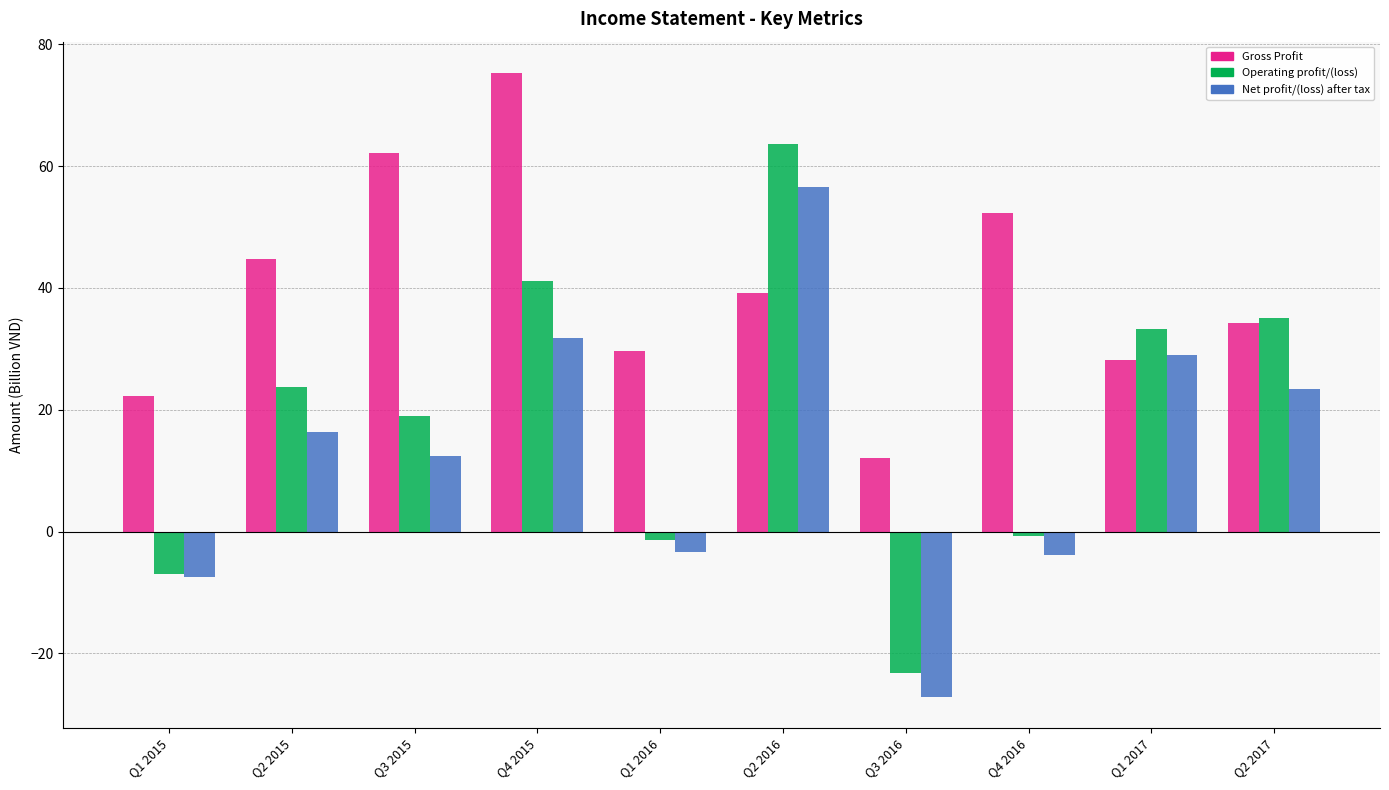

The value of Operating profit/(loss) at Q2 2017 is 35.1. True or false?

True